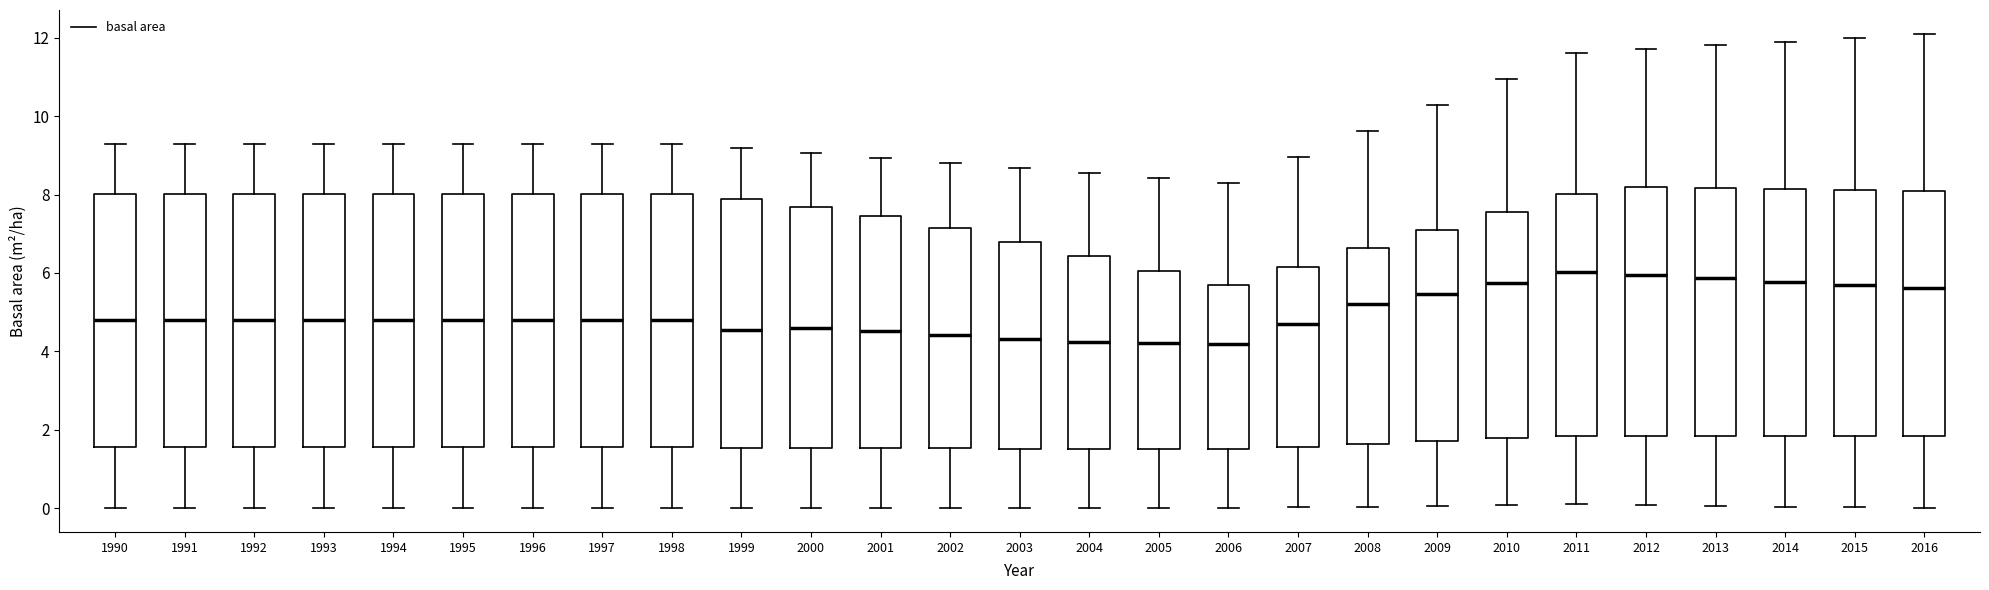

Reading left to right, read every box against the y-axis: the position of its median line, the range the box covers, and the ends of its whiskers. The values are not printed on the chart, so give them approximately, as read against the axis.

1990: median 4.8, box 1.6 to 8.0, whiskers 0.0 to 9.4
1991: median 4.8, box 1.6 to 8.0, whiskers 0.0 to 9.4
1992: median 4.8, box 1.6 to 8.0, whiskers 0.0 to 9.4
1993: median 4.8, box 1.6 to 8.0, whiskers 0.0 to 9.4
1994: median 4.8, box 1.6 to 8.0, whiskers 0.0 to 9.4
1995: median 4.8, box 1.6 to 8.0, whiskers 0.0 to 9.4
1996: median 4.8, box 1.6 to 8.0, whiskers 0.0 to 9.4
1997: median 4.8, box 1.6 to 8.0, whiskers 0.0 to 9.4
1998: median 4.8, box 1.6 to 8.0, whiskers 0.0 to 9.4
1999: median 4.6, box 1.6 to 7.8, whiskers 0.0 to 9.2
2000: median 4.6, box 1.6 to 7.6, whiskers 0.0 to 9.0
2001: median 4.6, box 1.6 to 7.4, whiskers 0.0 to 9.0
2002: median 4.4, box 1.6 to 7.2, whiskers 0.0 to 8.8
2003: median 4.4, box 1.6 to 6.8, whiskers 0.0 to 8.6
2004: median 4.2, box 1.6 to 6.4, whiskers 0.0 to 8.6
2005: median 4.2, box 1.6 to 6.0, whiskers 0.0 to 8.4
2006: median 4.2, box 1.6 to 5.6, whiskers 0.0 to 8.4
2007: median 4.8, box 1.6 to 6.2, whiskers 0.0 to 9.0
2008: median 5.2, box 1.6 to 6.6, whiskers 0.0 to 9.6
2009: median 5.4, box 1.8 to 7.0, whiskers 0.0 to 10.2
2010: median 5.8, box 1.8 to 7.6, whiskers 0.0 to 11.0
2011: median 6.0, box 1.8 to 8.0, whiskers 0.2 to 11.6
2012: median 6.0, box 1.8 to 8.2, whiskers 0.0 to 11.8
2013: median 5.8, box 1.8 to 8.2, whiskers 0.0 to 11.8
2014: median 5.8, box 1.8 to 8.2, whiskers 0.0 to 12.0
2015: median 5.6, box 1.8 to 8.2, whiskers 0.0 to 12.0
2016: median 5.6, box 1.8 to 8.0, whiskers 0.0 to 12.2